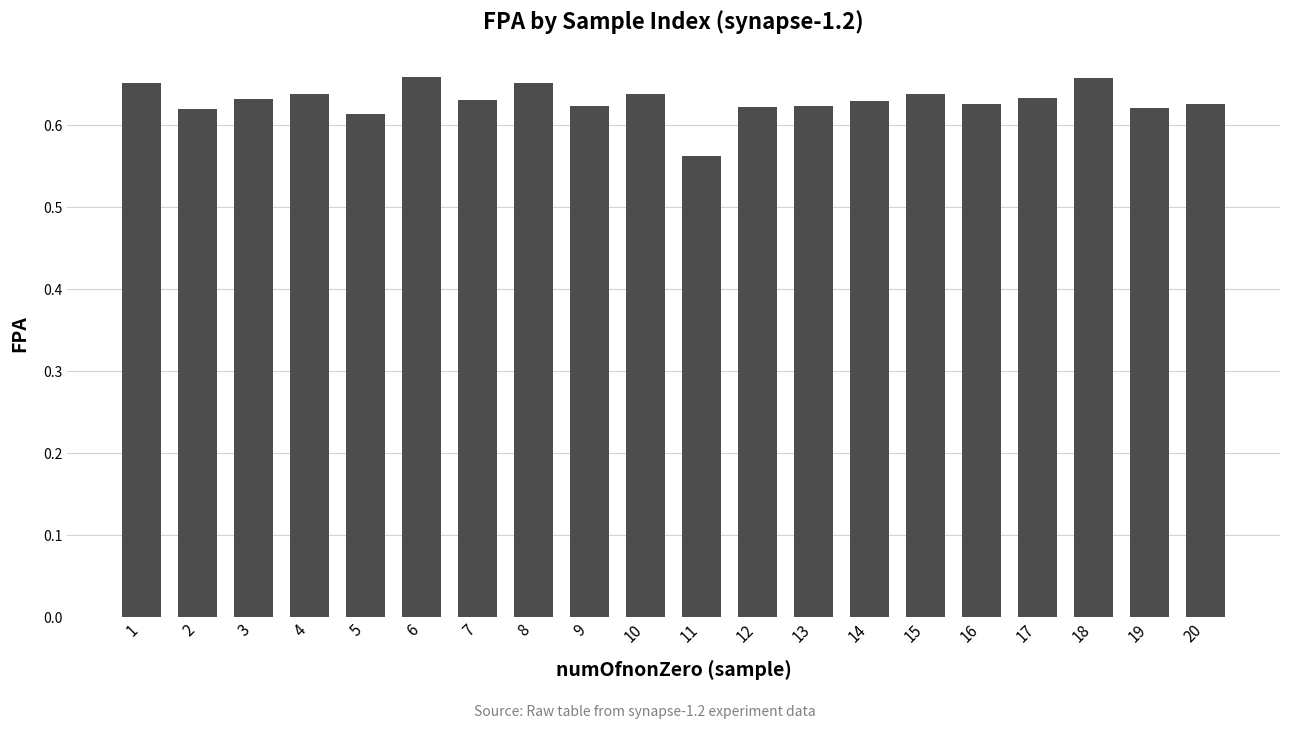

Where is the data nearest to the value 0?

11